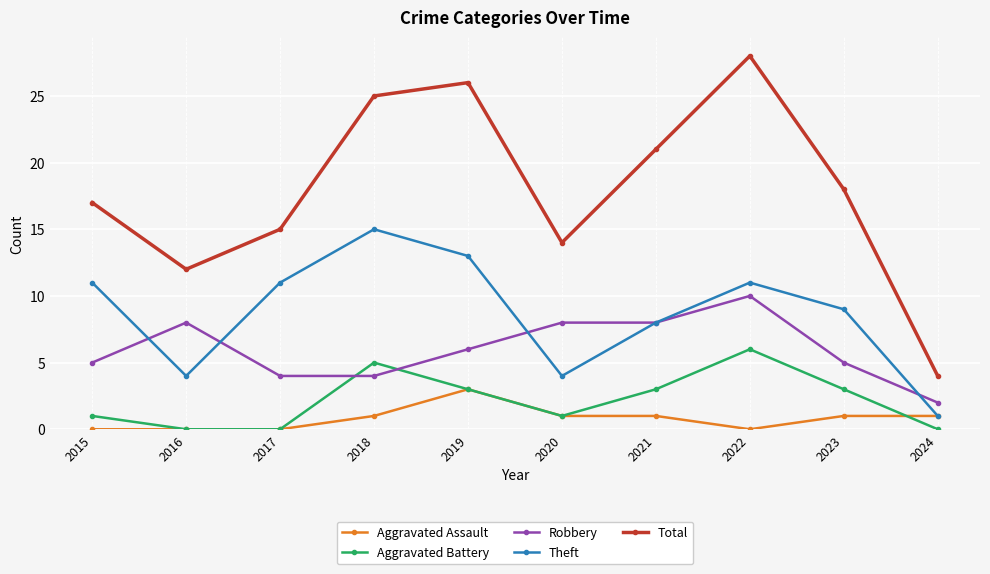

What is the minimum value for Robbery?

2